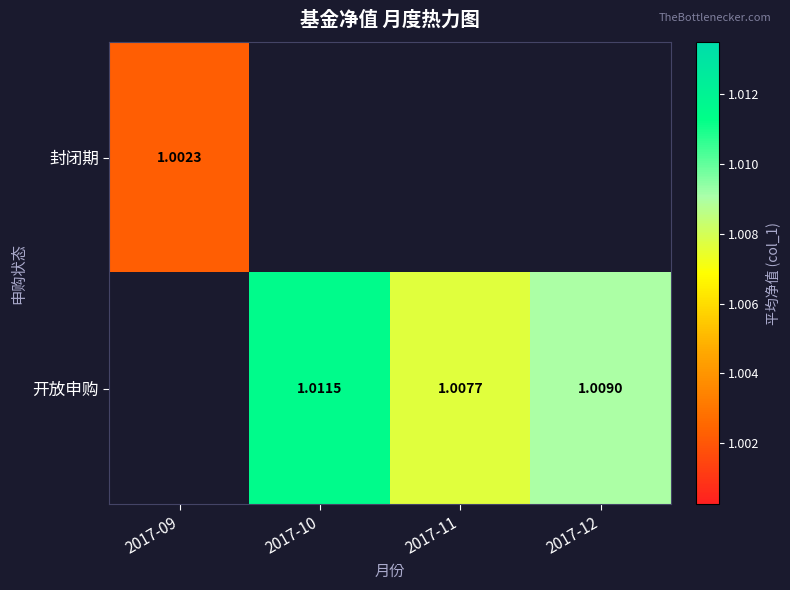

What is the maximum value shown in the chart?

1.0